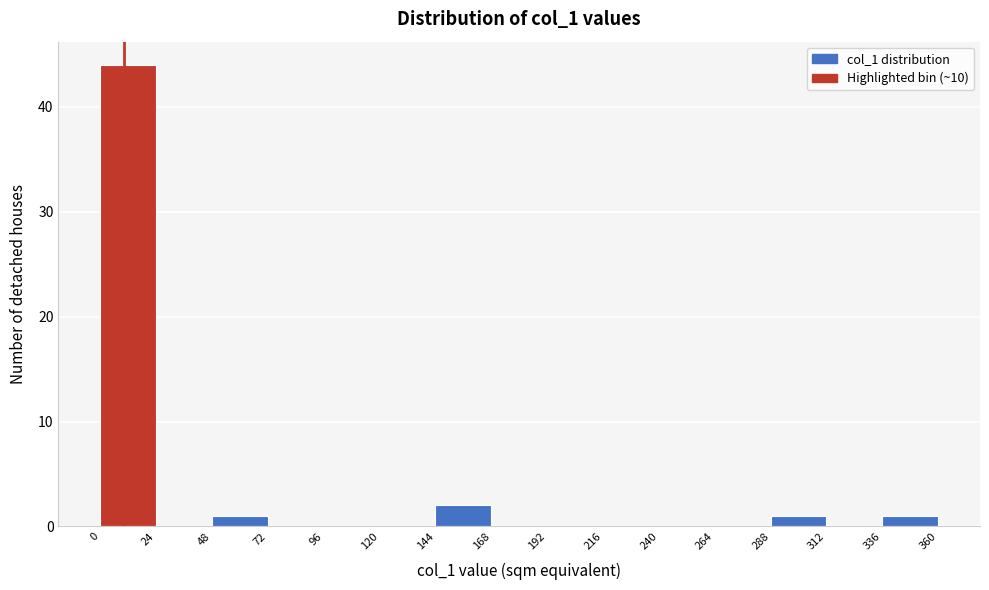

Reading left to right, list every bar in this chart as the range it spans on the x-axis followed by its height. The values are not printed on the chart, so give them approximately, as read against the axis.

0 to 24: 44
24 to 48: 0
48 to 72: 1
72 to 96: 0
96 to 120: 0
120 to 144: 0
144 to 168: 2
168 to 192: 0
192 to 216: 0
216 to 240: 0
240 to 264: 0
264 to 288: 0
288 to 312: 1
312 to 336: 0
336 to 360: 1